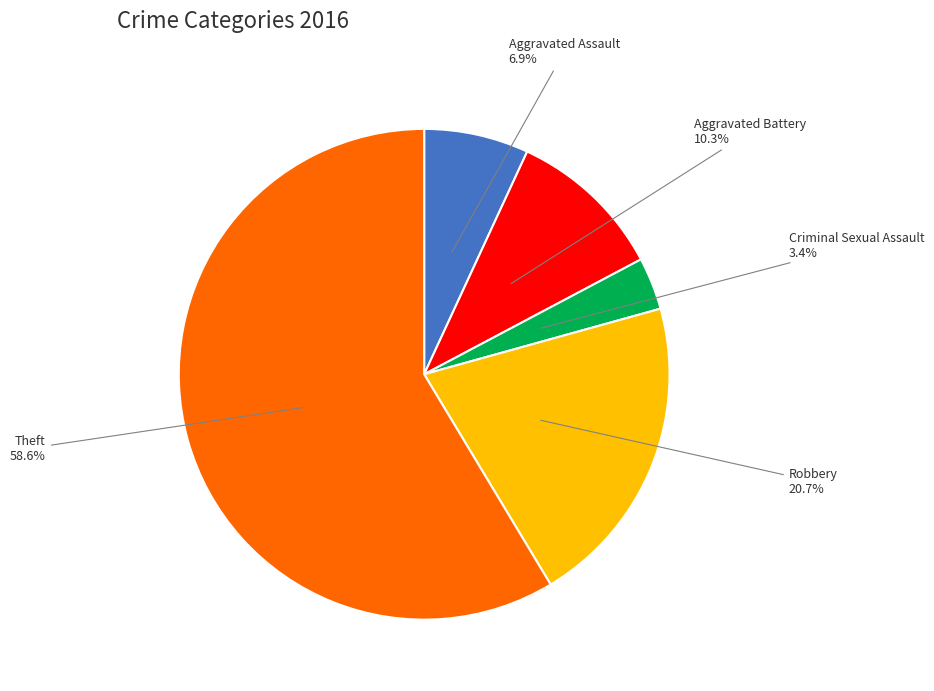

Is there a majority slice in this chart?

Yes